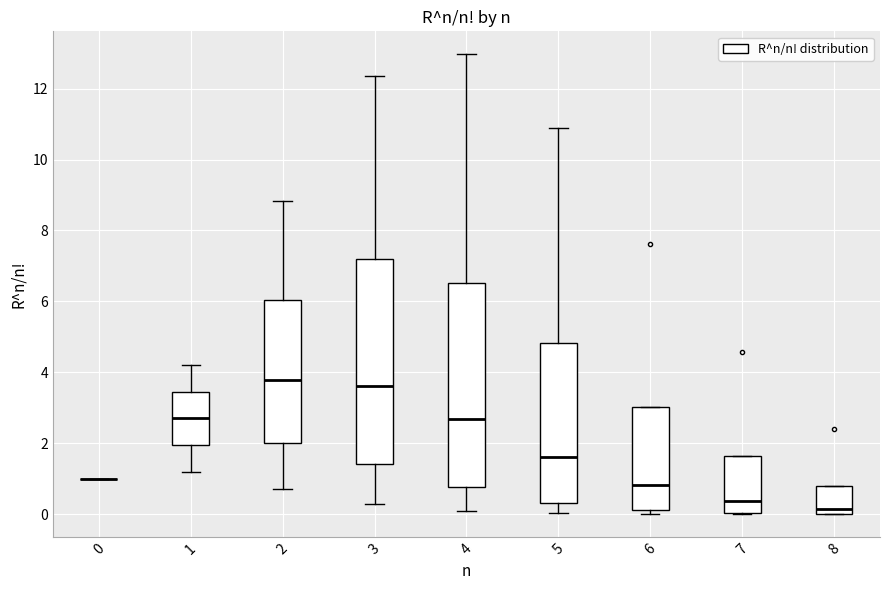

Where is the lower edge of the box at x = 6 on the y-axis? The values are not printed on the chart, so give them approximately, as read against the axis.

0.2